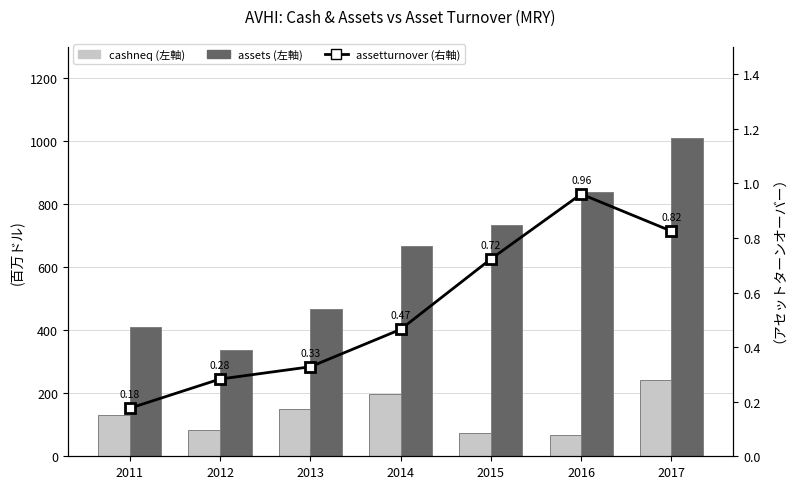

Reading left to right, list all the values displayed in this chart.

cashneq: 2011=132.2	2012=84.5	2013=148.7	2014=196.8	2015=73.8	2016=69.0	2017=242.2
assets: 2011=409.1	2012=337.9	2013=466.7	2014=668.9	2015=736.1	2016=840.2	2017=1010.1
assetturnover: 2011=0.2	2012=0.3	2013=0.3	2014=0.5	2015=0.7	2016=1.0	2017=0.8